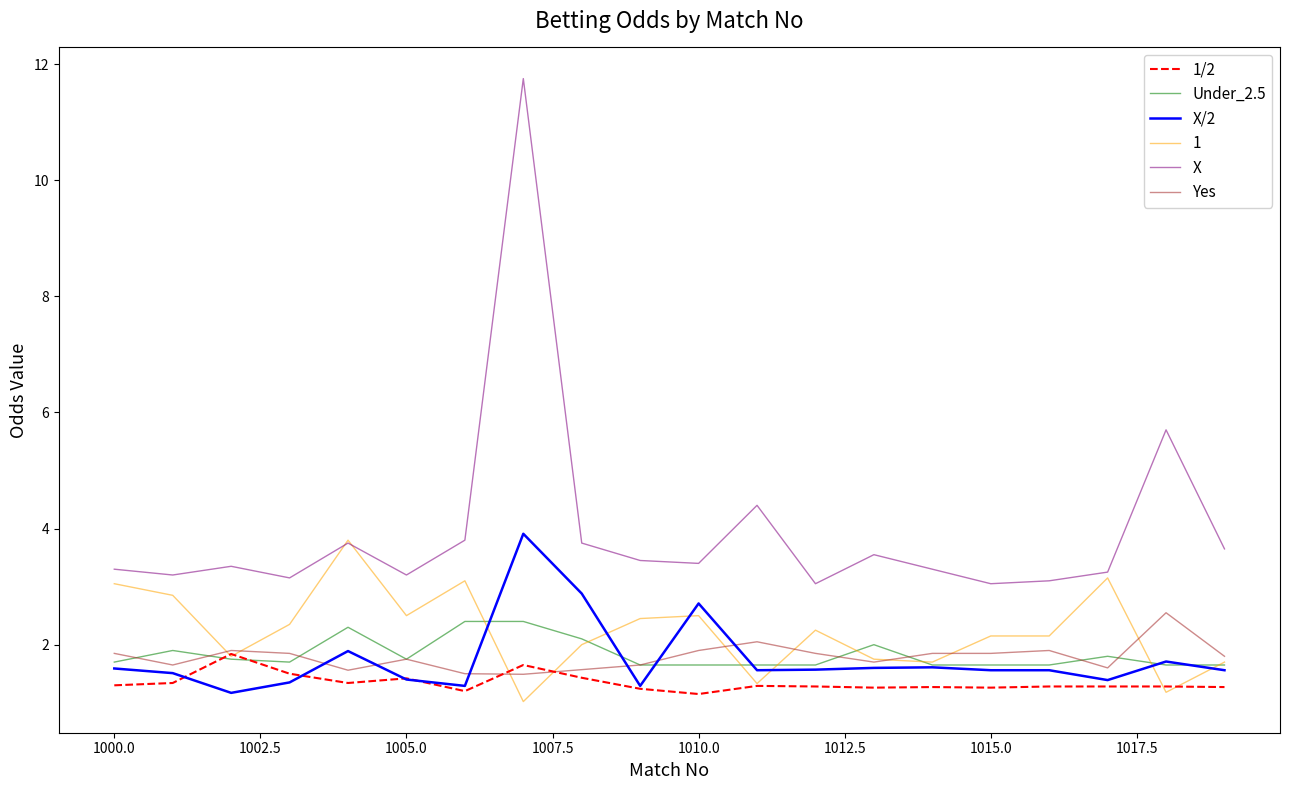

What is the sum of all 1/2 values?

26.9